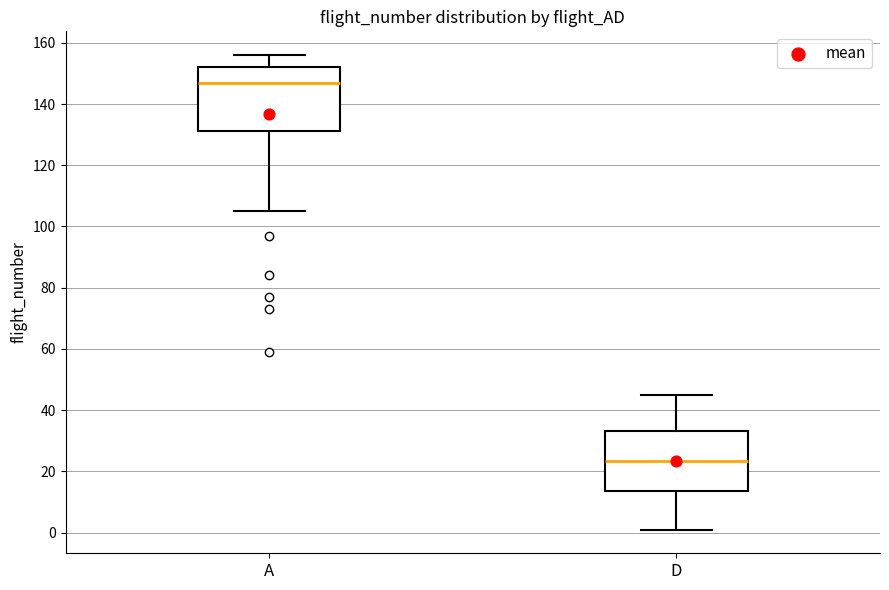

Reading left to right, transcribe this box plot: for each box, give where its median line is, the range the box spans, and where its two whiskers end, as read against the y-axis. The values are not printed on the chart, so give them approximately, as read against the axis.

A: median 148, box 132 to 152, whiskers 106 to 156
D: median 24, box 14 to 34, whiskers 2 to 46